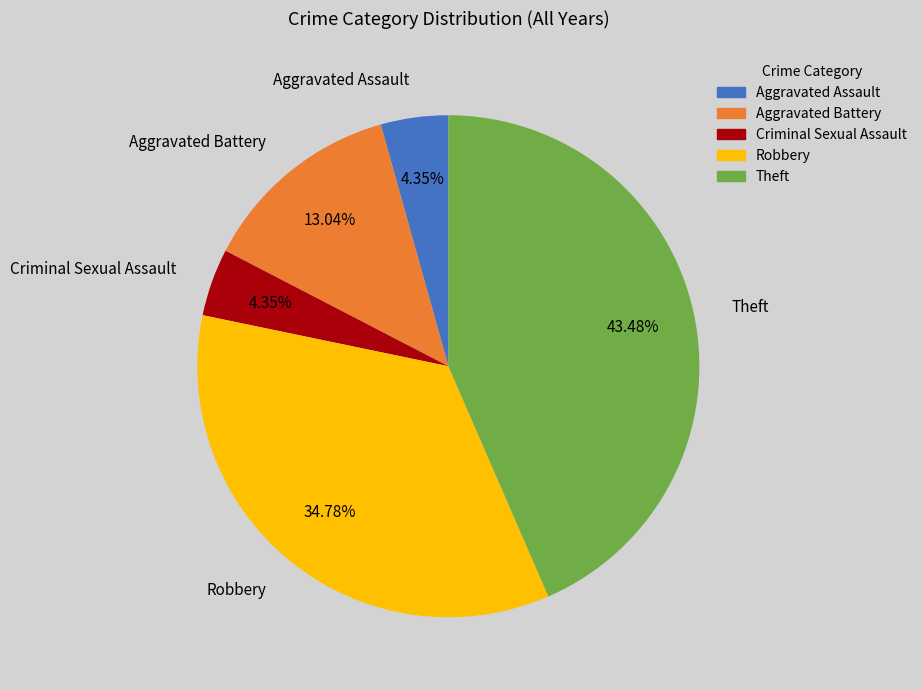

Combined, do Robbery and Aggravated Battery account for over 50%?

No